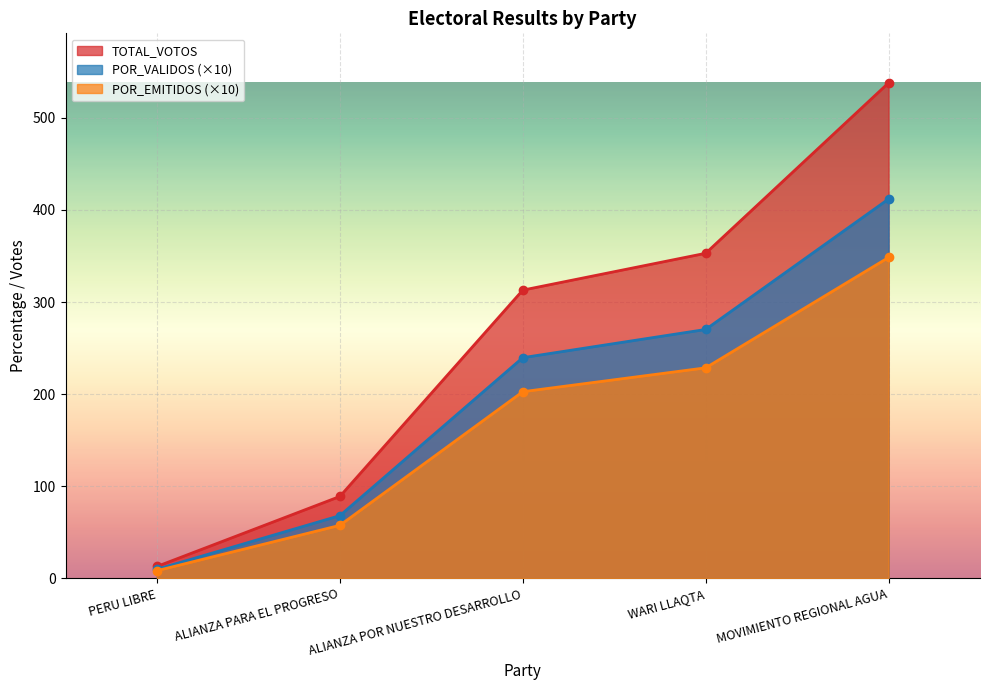

Rank the series at PERU LIBRE from lowest to highest value.

POR_EMITIDOS, POR_VALIDOS, TOTAL_VOTOS